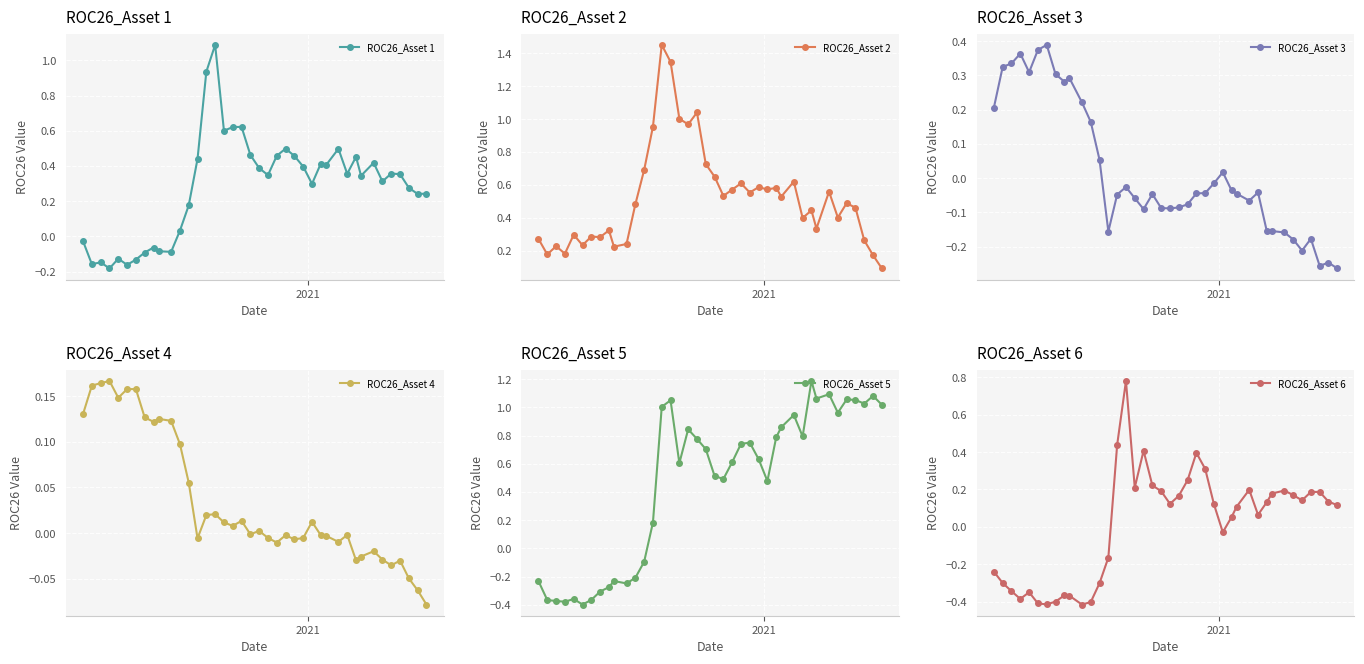

What is the maximum value for ROC26_Asset 1?

1.1